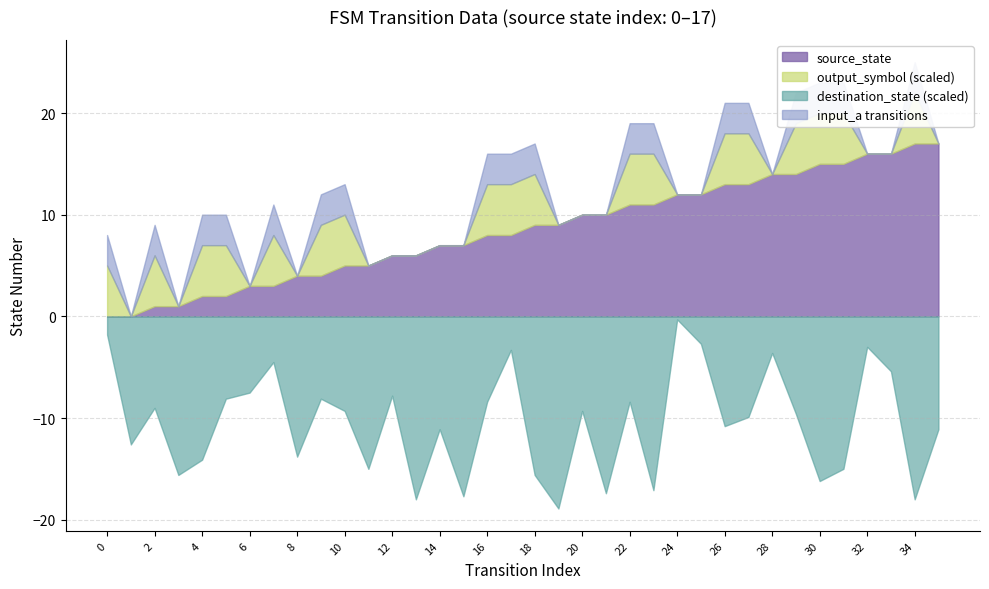

At which label does source_state first exceed 9?

20